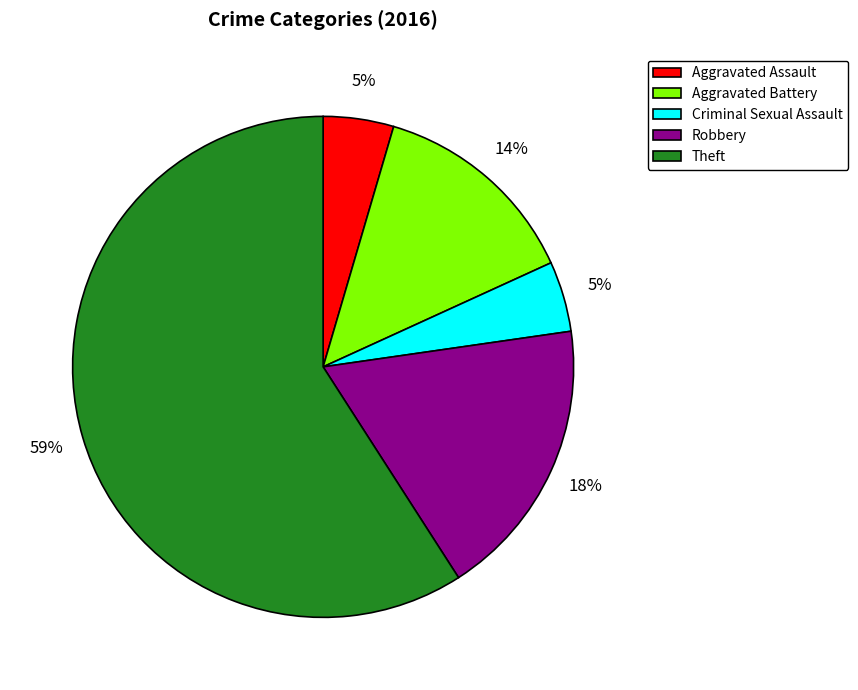

How many slices are in this pie chart?

5